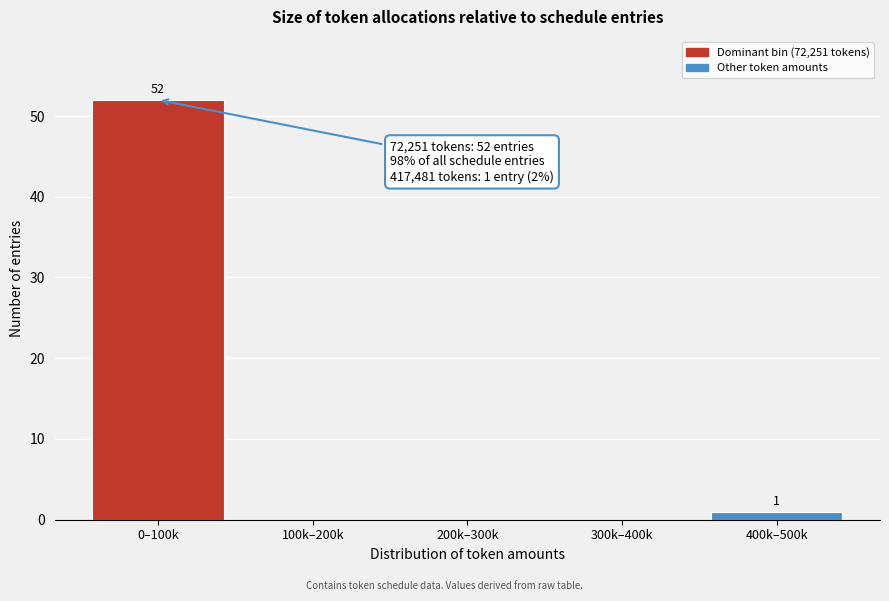

Reading left to right, extract all data points from this chart.

0–100k=52	100k–200k=0	200k–300k=0	300k–400k=0	400k–500k=1